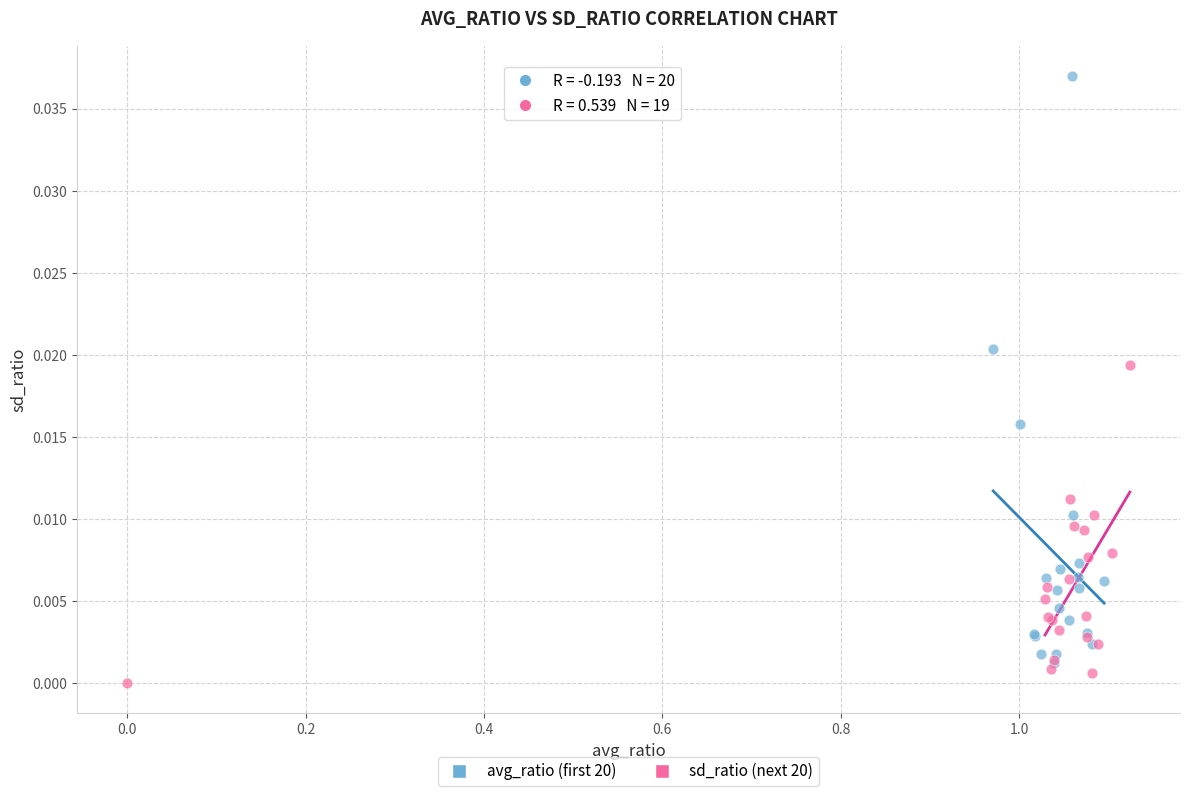

Which series has the widest spread of Y values?

avg_ratio (first 20)